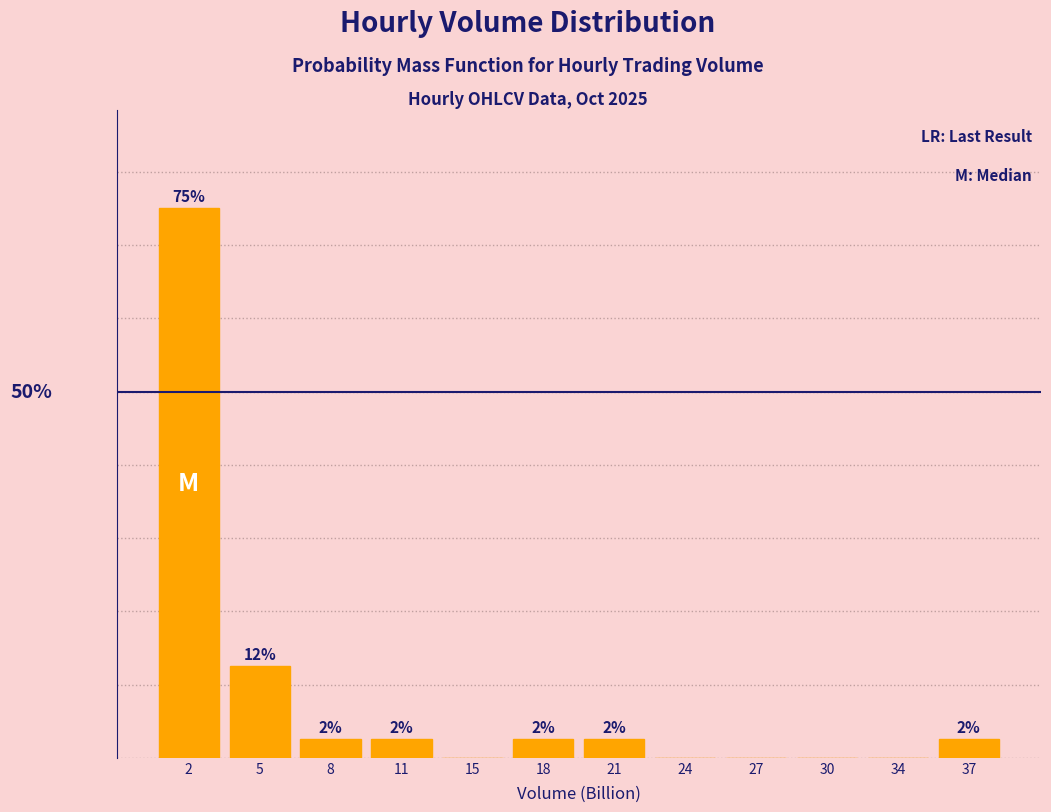

Are the bars horizontal?

No